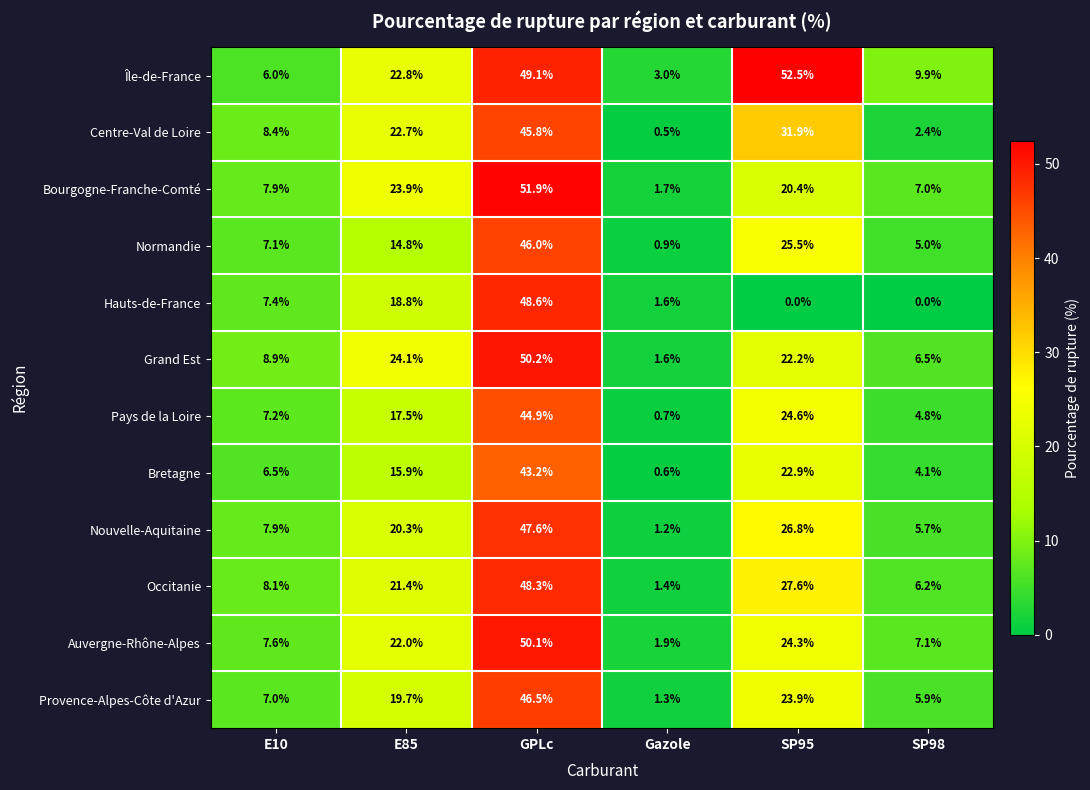

Count the number of data series in this chart.

12